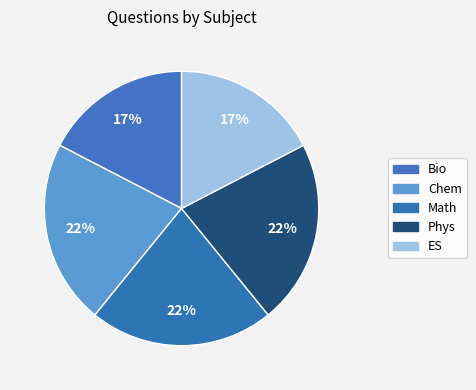

The Phys slice represents 22% of the pie. True or false?

True